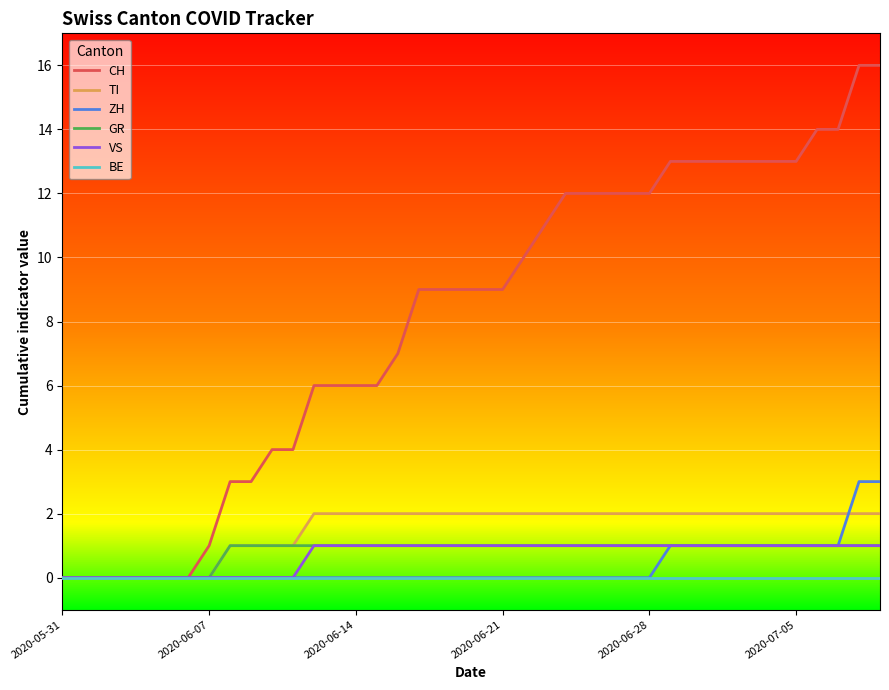

Which series has the largest total across all categories?

CH